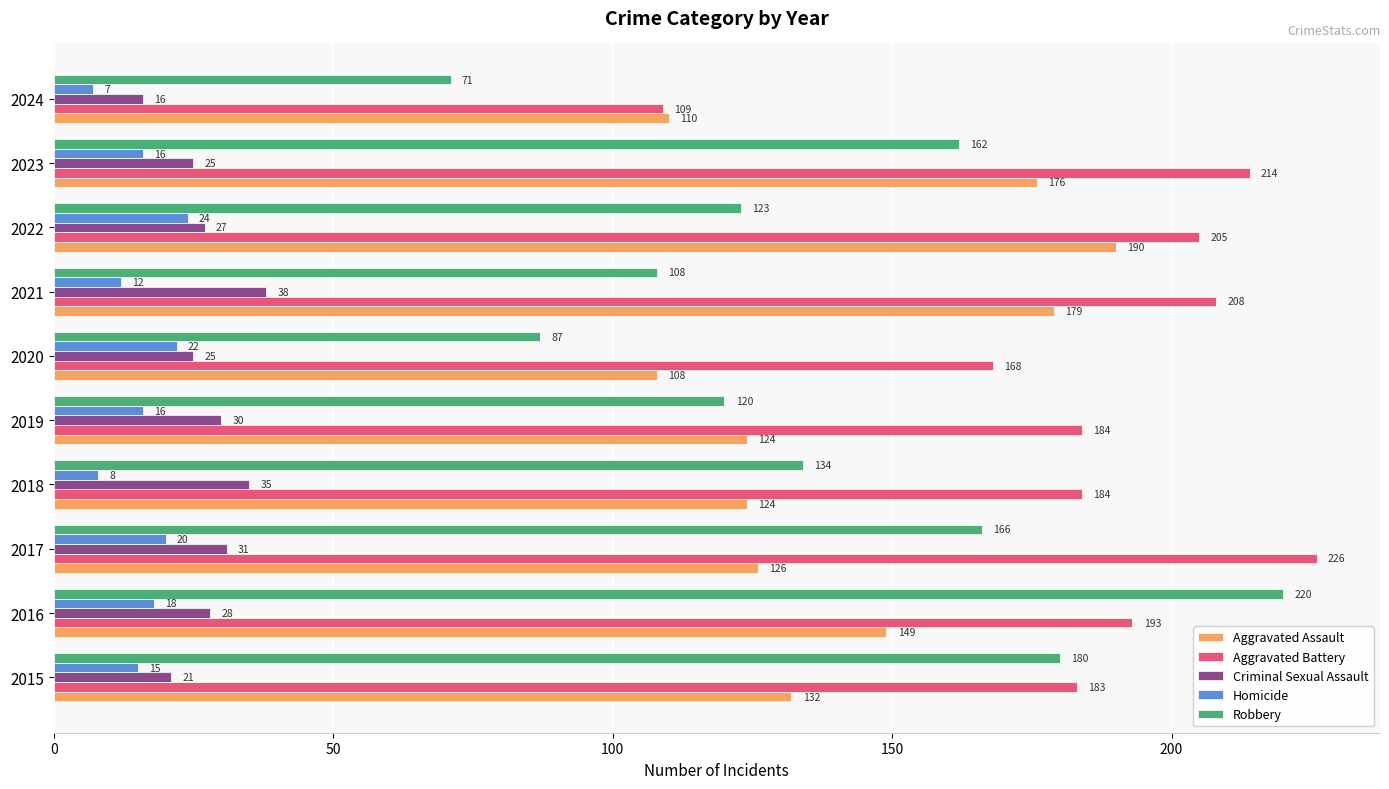

Which series changed the most between 2020 and 2024?

Aggravated Battery